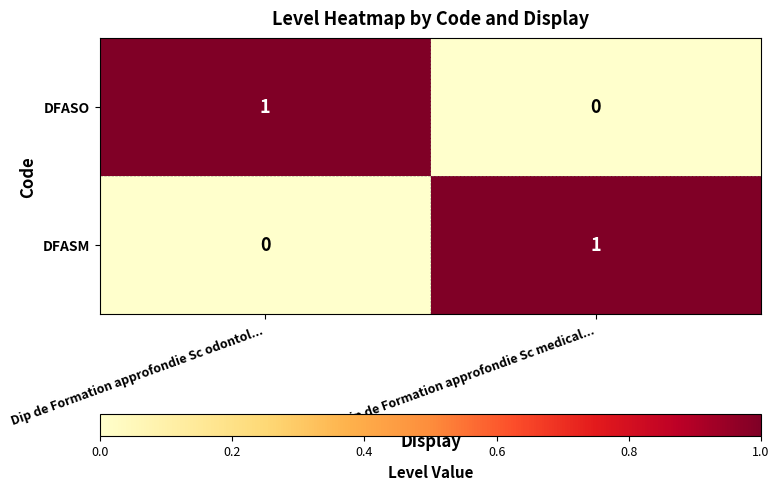

Rank the series at Dip de Formation approfondie Sc medical... from highest to lowest value.

DFASM, DFASO